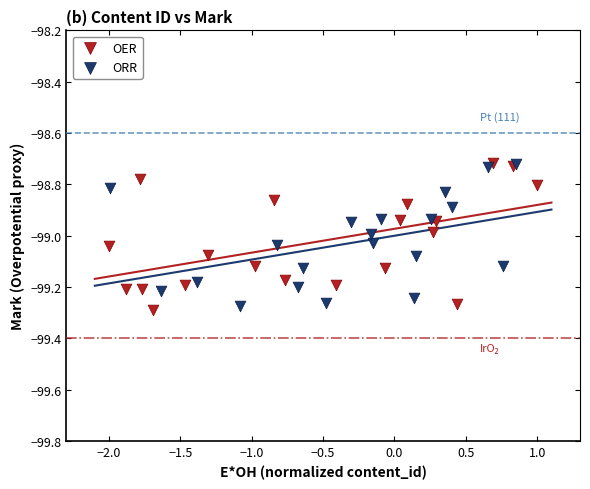

What are all the series names shown in the legend?

OER, ORR